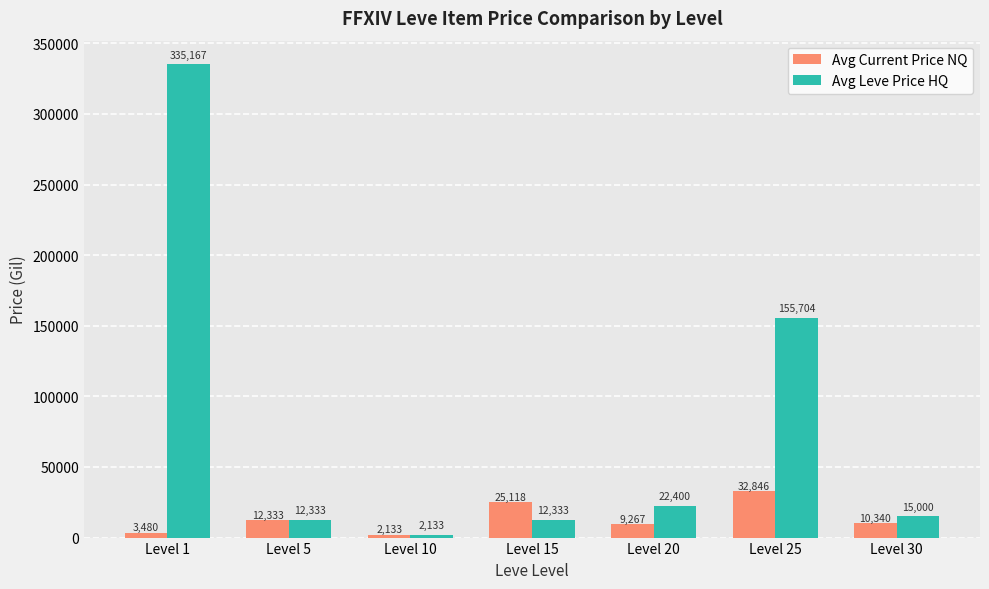

Which category has the lowest value across all series?

Level 10